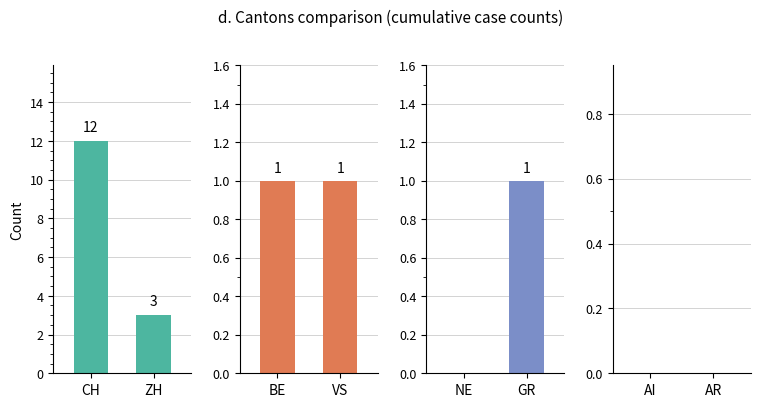

True or false: CH/ZH has a value of 5 at ZH.

False